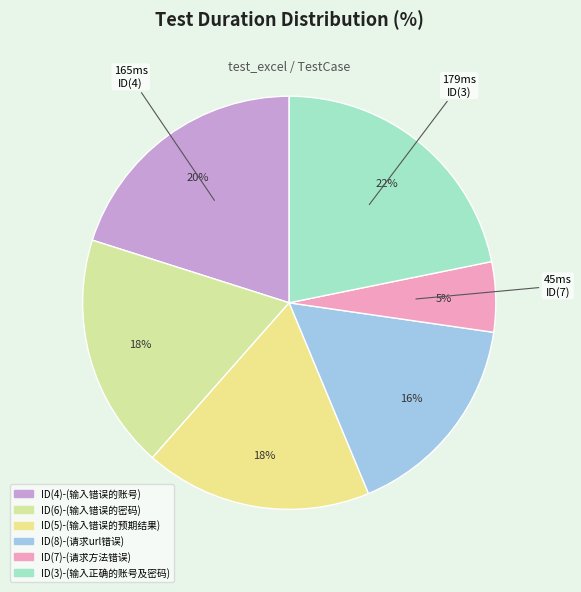

Count the number of slices in the pie.

6